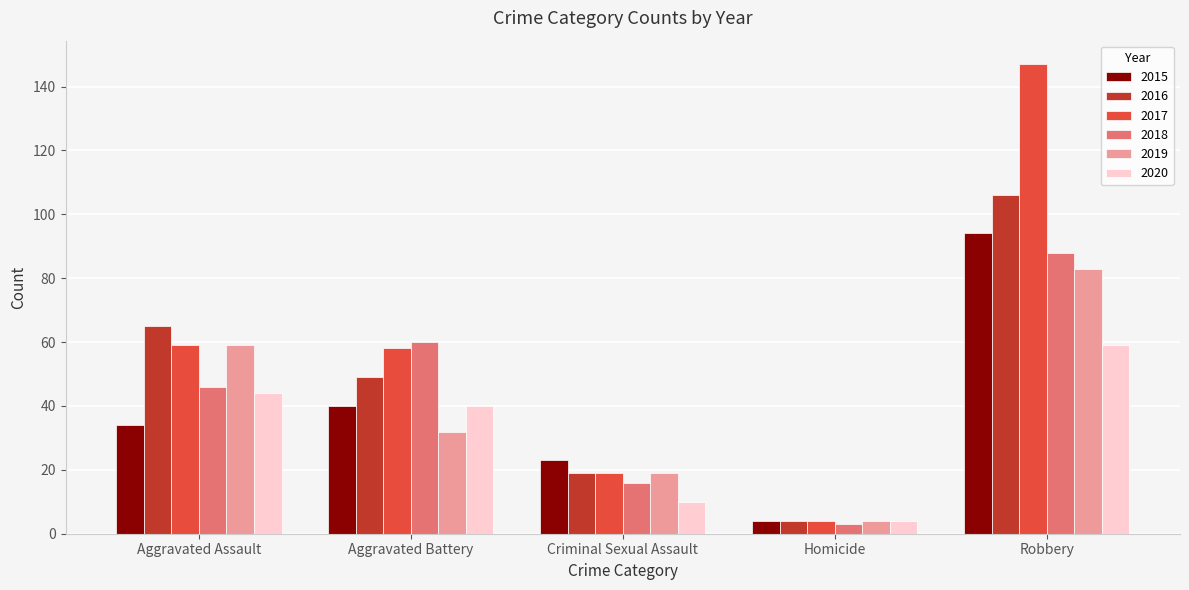

The 2020 series shows 44 at Aggravated Assault. True or false?

True